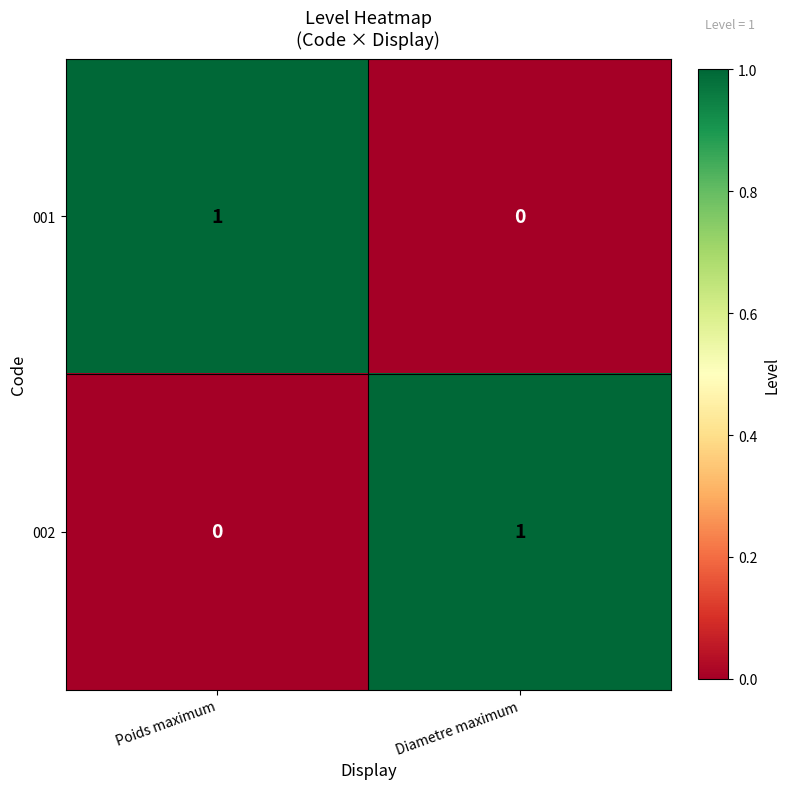

What is the total value across all series at Diametre maximum?

1